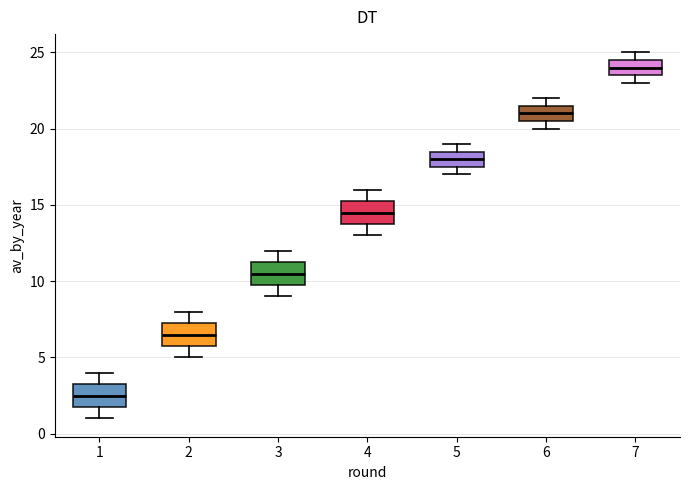

Where is the lower edge of the box at x = 7 on the y-axis? The values are not printed on the chart, so give them approximately, as read against the axis.

23.5